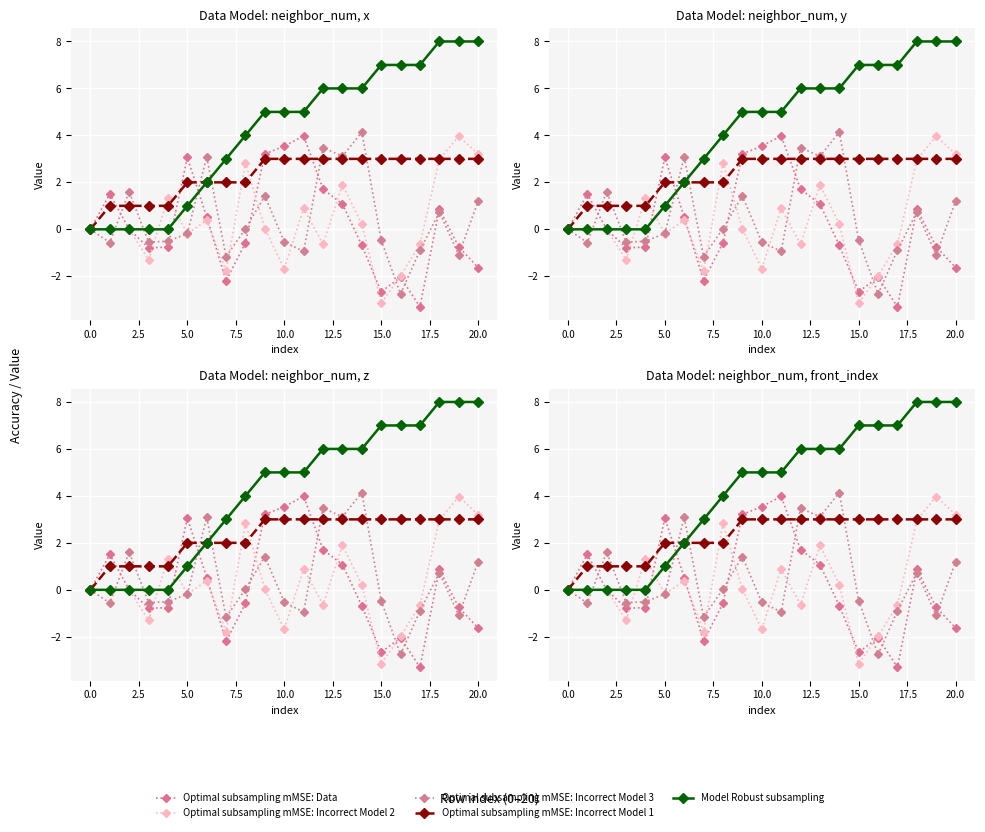

What is the difference between the highest and lowest values at 12?

6.6